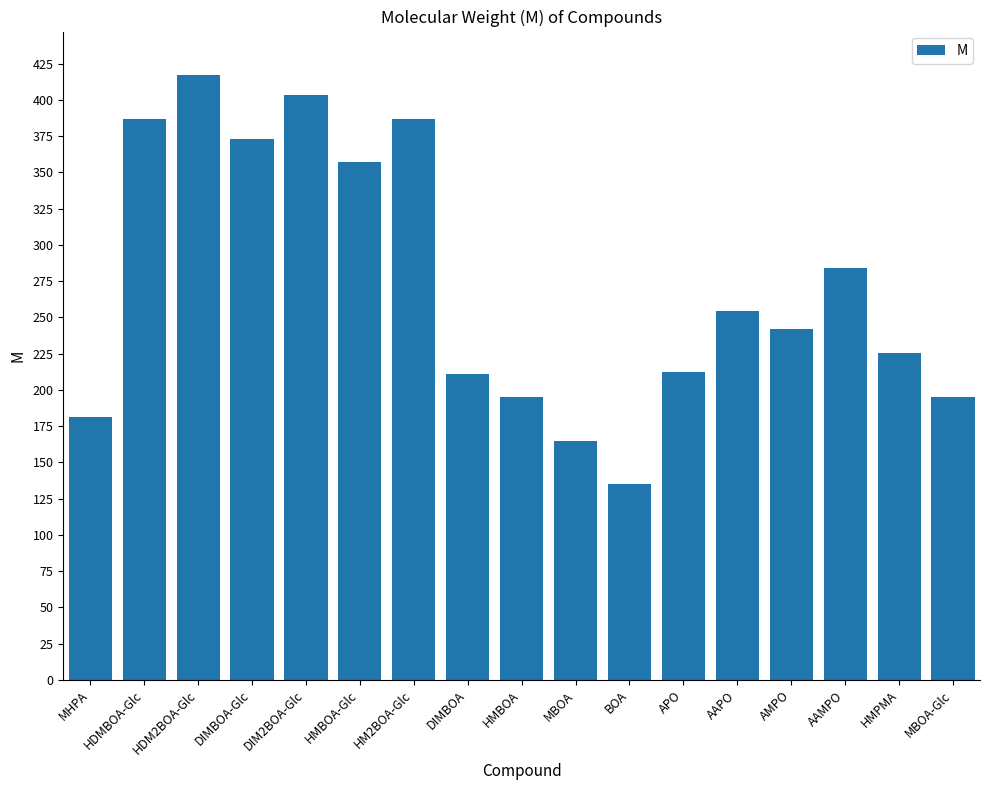

Is it true that the value at DIMBOA-Glc is 373.1?

True